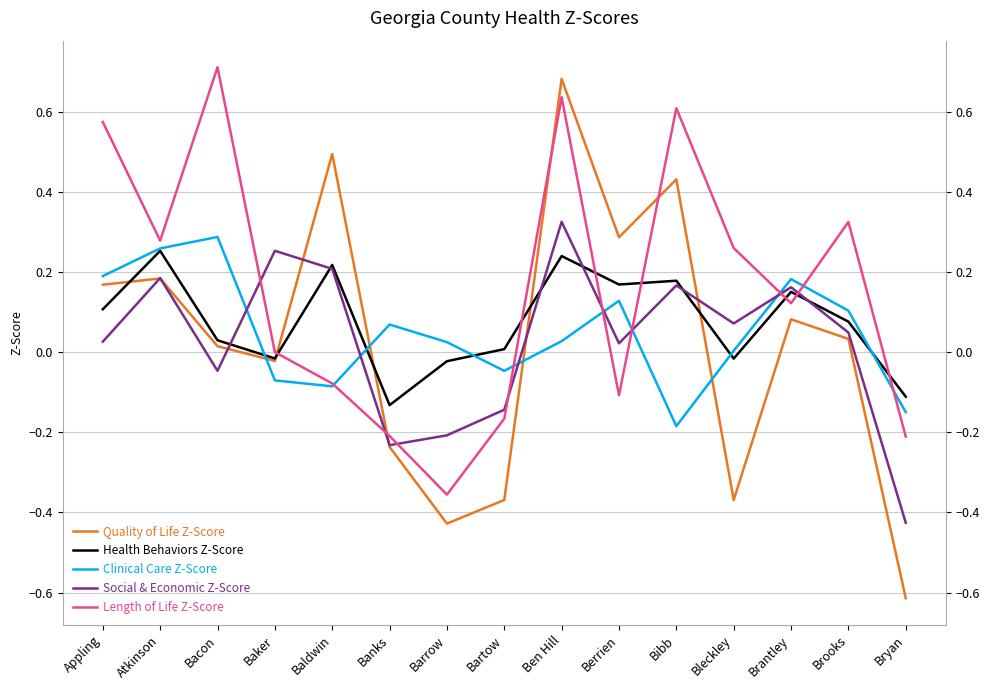

What is the sum of the Quality of Life Z-Score values at Baker and Brantley?

0.1